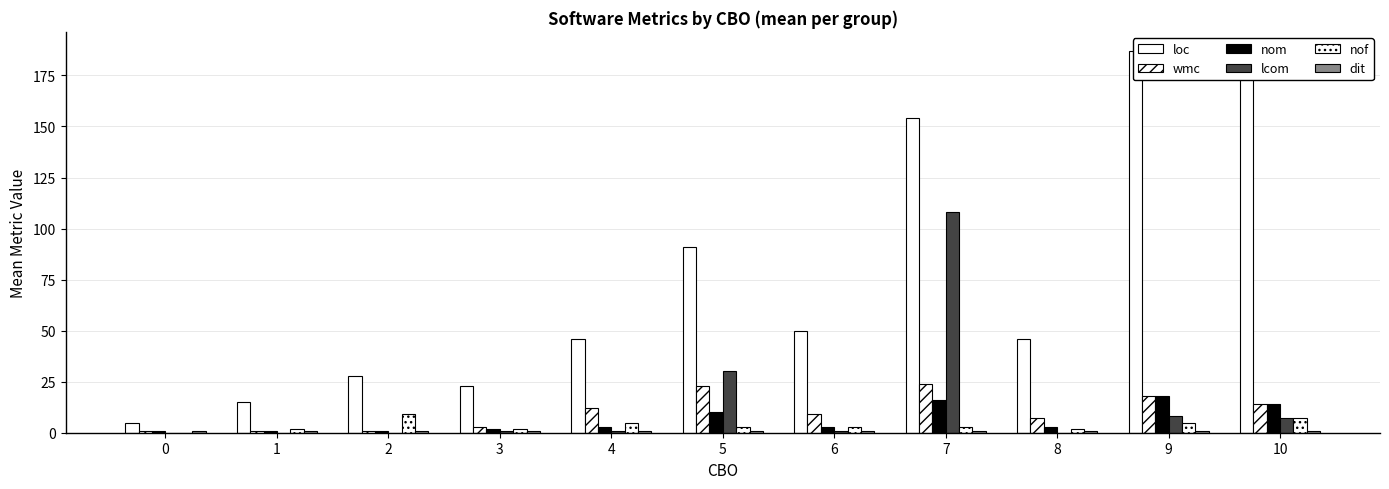

What is the total value across all series at 3?

32